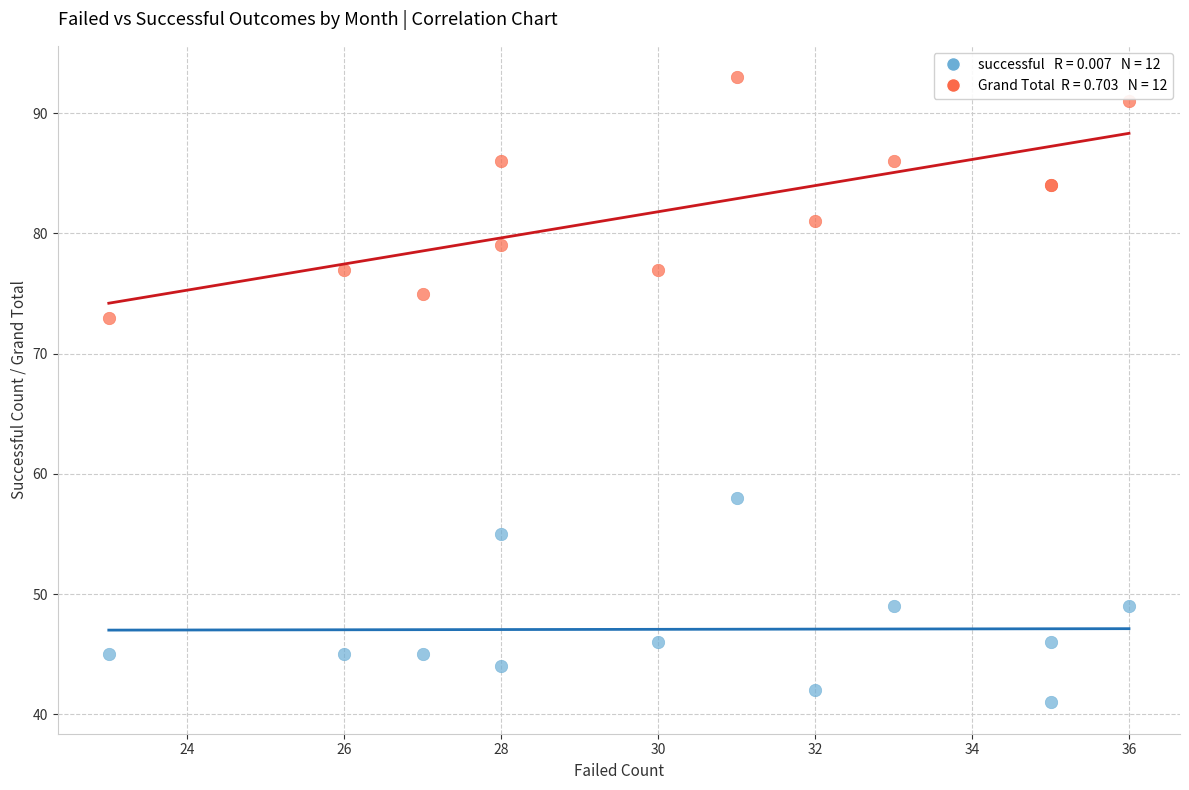

Across all series, what Y value is closest to 67?

73